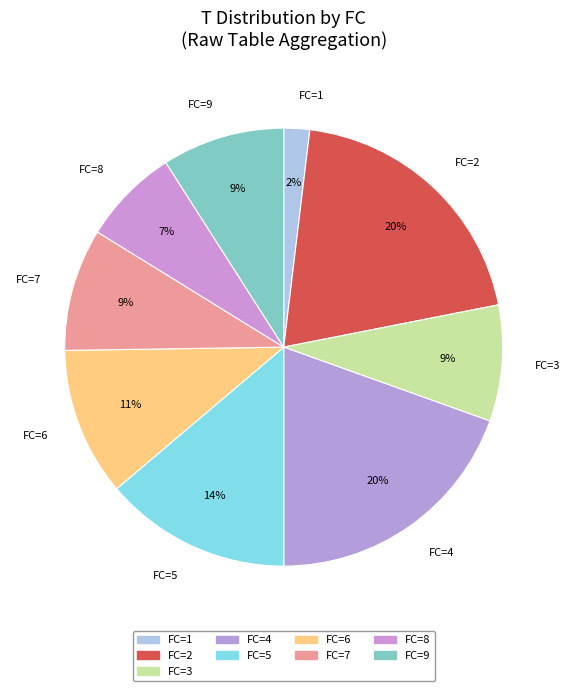

Which category has the smallest portion of the pie?

FC=1